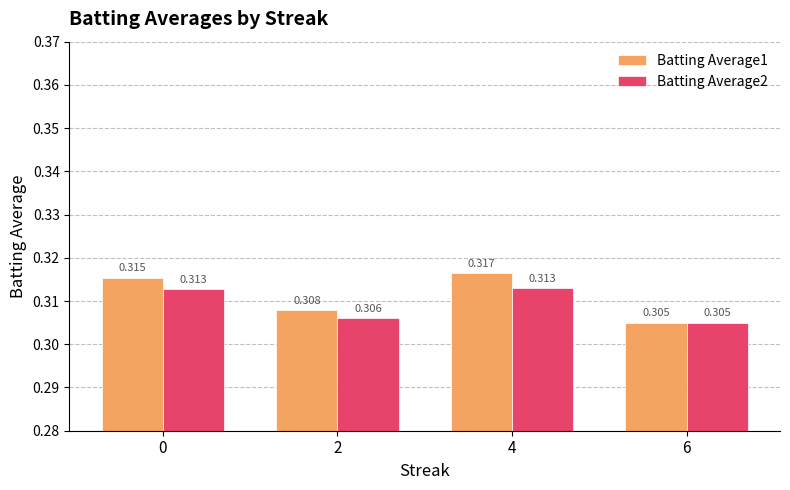

How many distinct data groups are displayed?

2